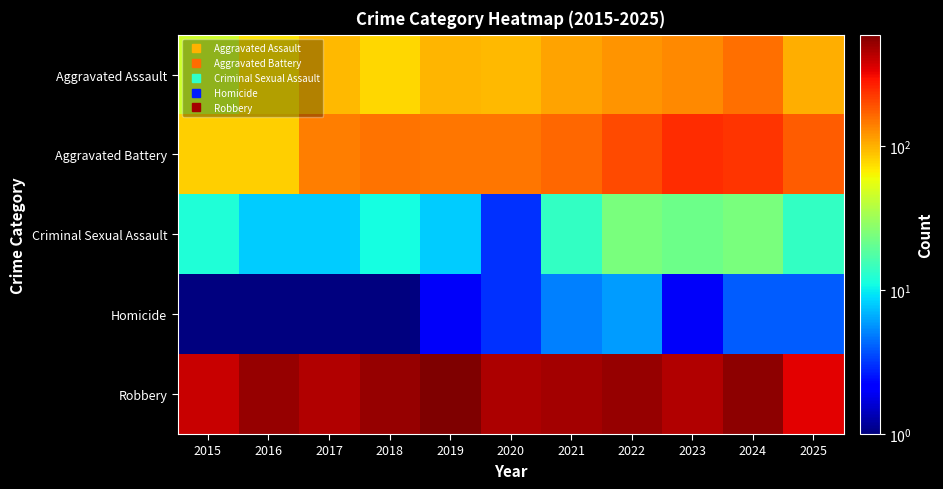

What is the spread (max minus min) of values at 2018?

519.0